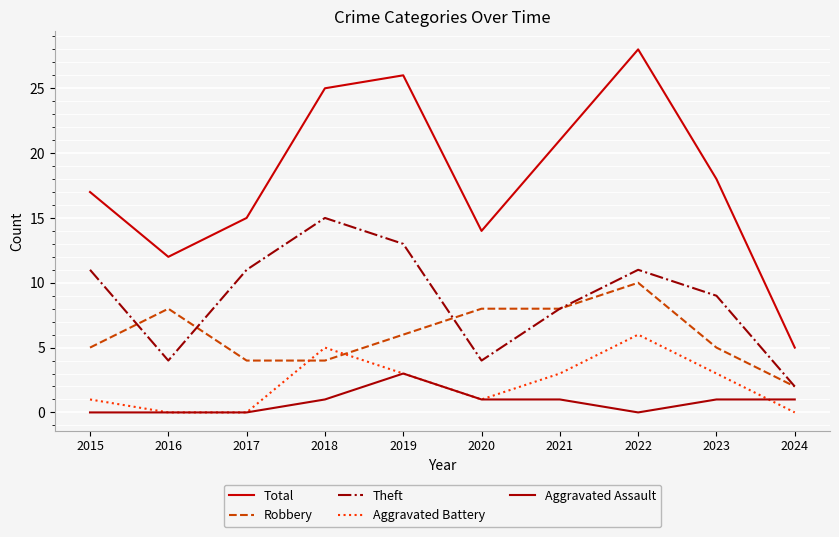

Rank the series at 2023 from lowest to highest value.

Aggravated Assault, Aggravated Battery, Robbery, Theft, Total